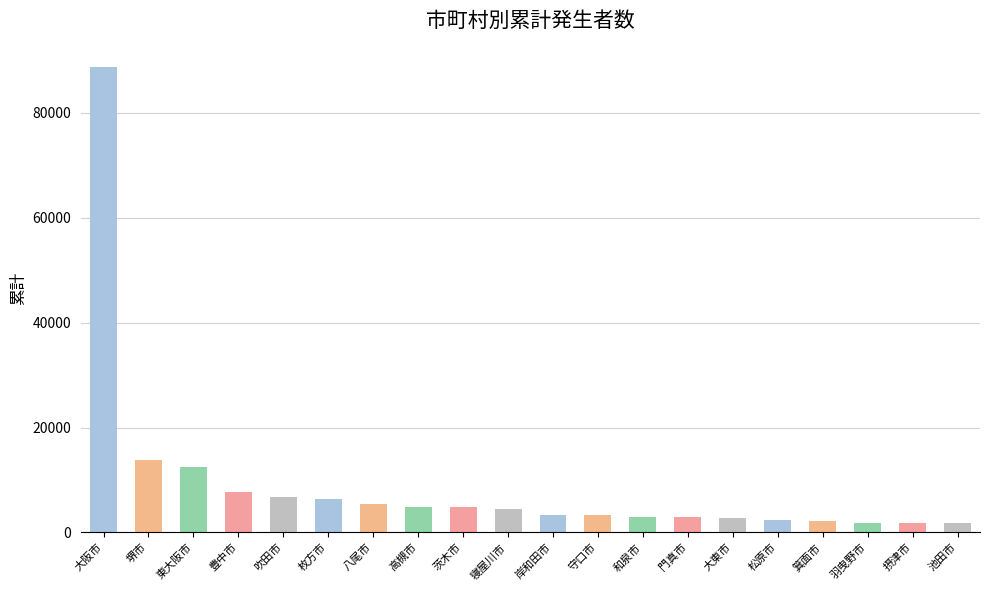

Is it true that the value at 岸和田市 is 3390?

True